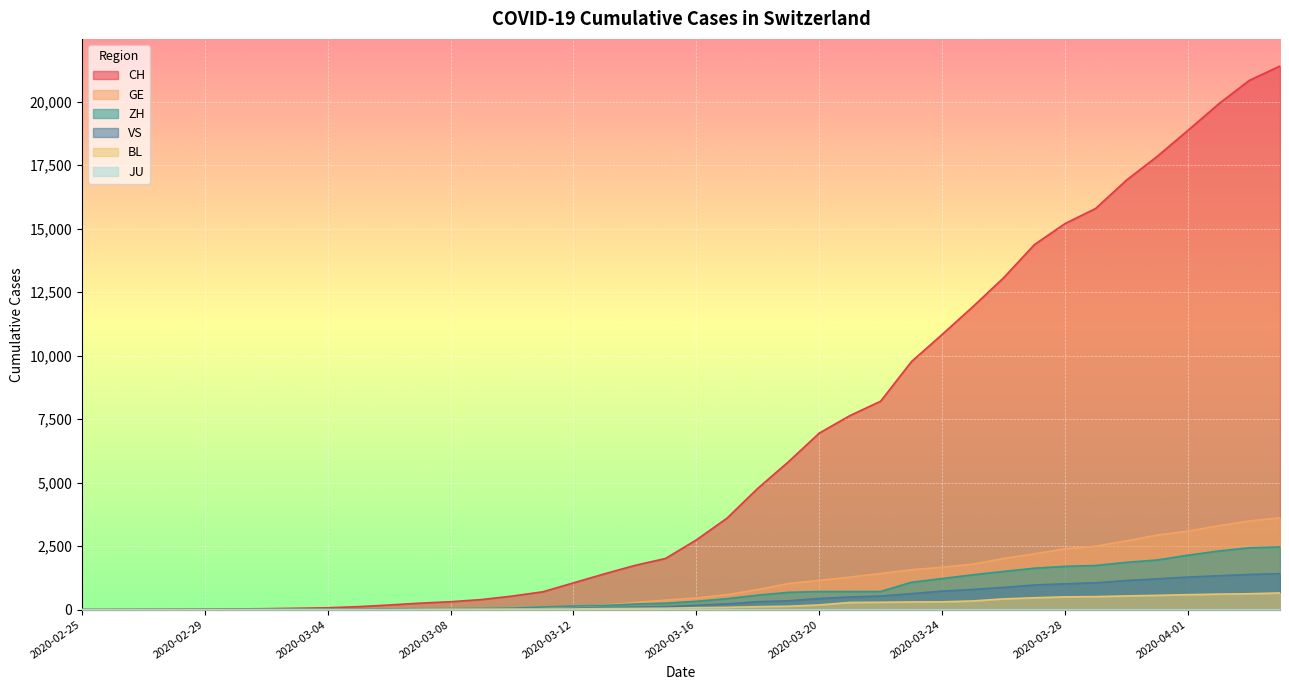

What is the sum of all GE values?

41275